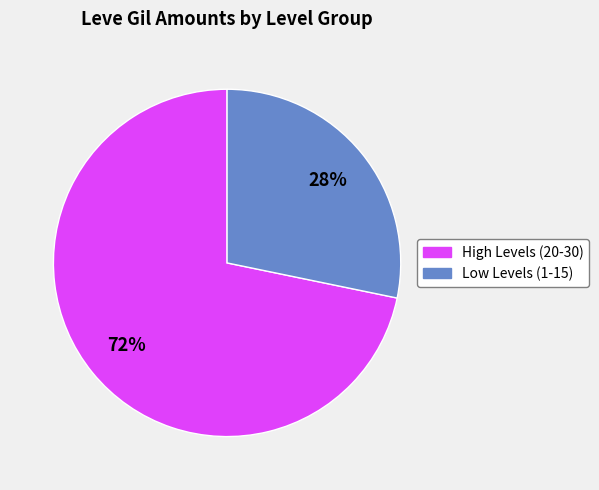

To the nearest percent, what is the average slice percentage?

50%